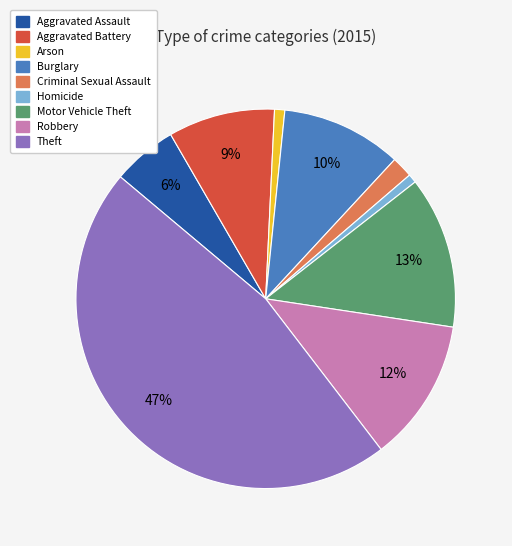

How many segments does this pie chart have?

9